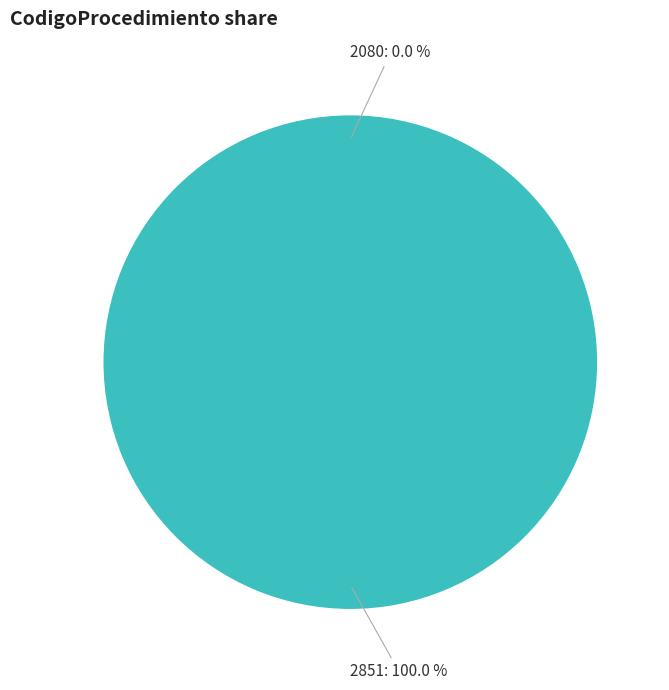

How many segments does this pie chart have?

2